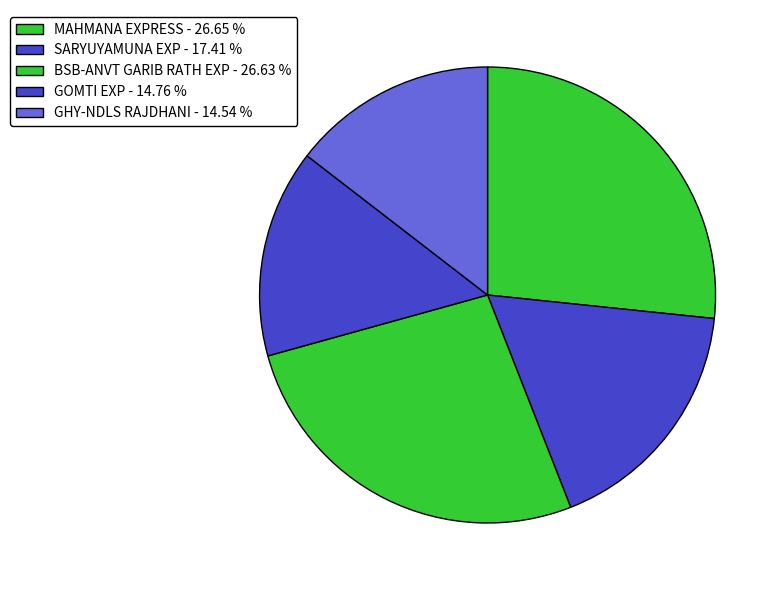

Which slice is the smallest?

GHY-NDLS RAJDHANI